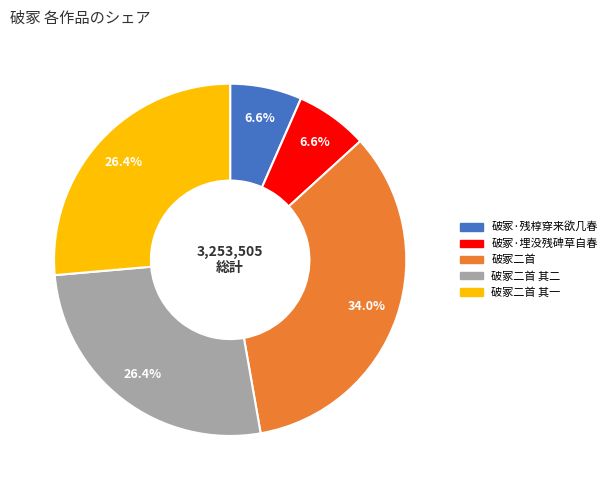

Is there a majority slice in this chart?

No